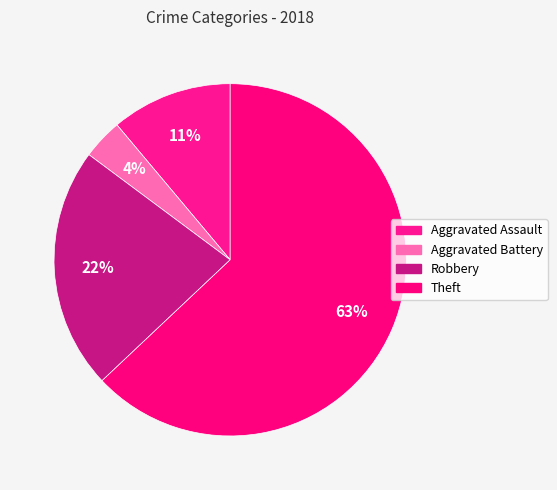

To the nearest percent, what portion does Aggravated Battery represent?

4%